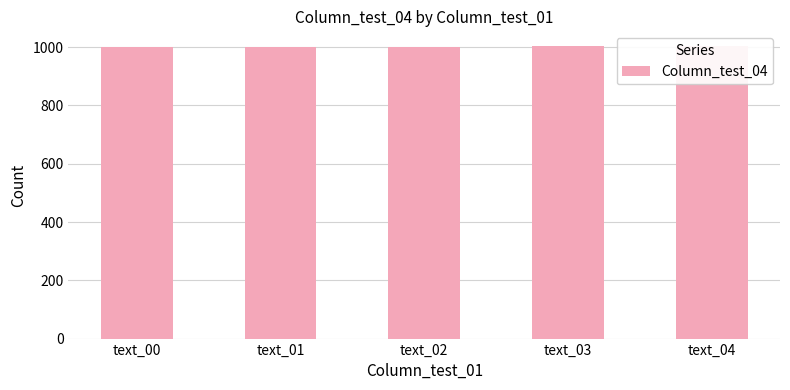

What is the change in value from text_03 to text_04?

+1